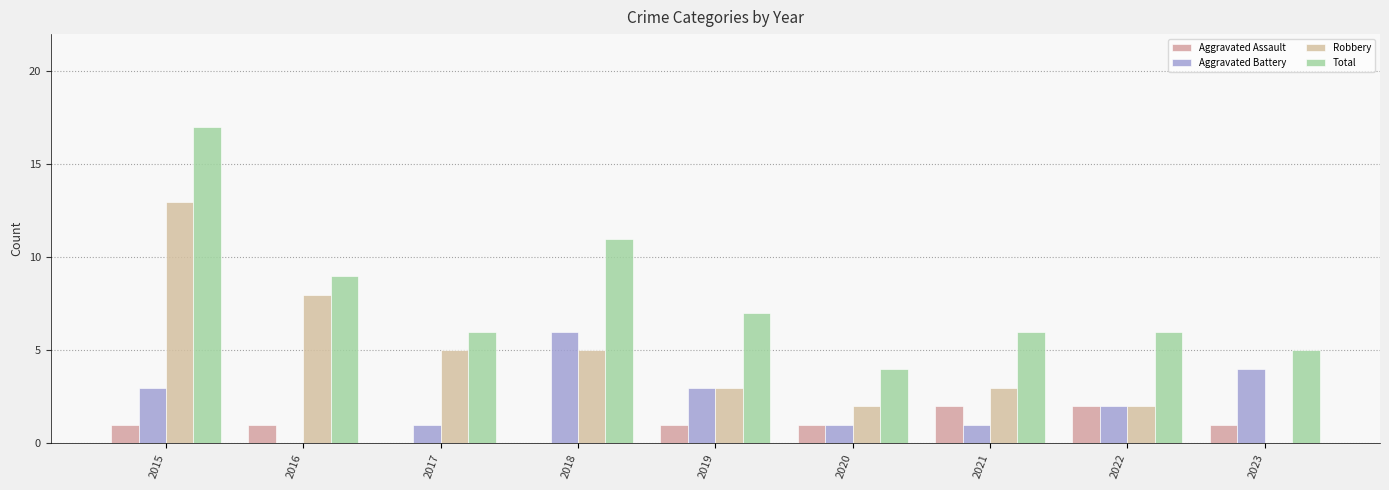

Does the chart contain stacked bars?

No